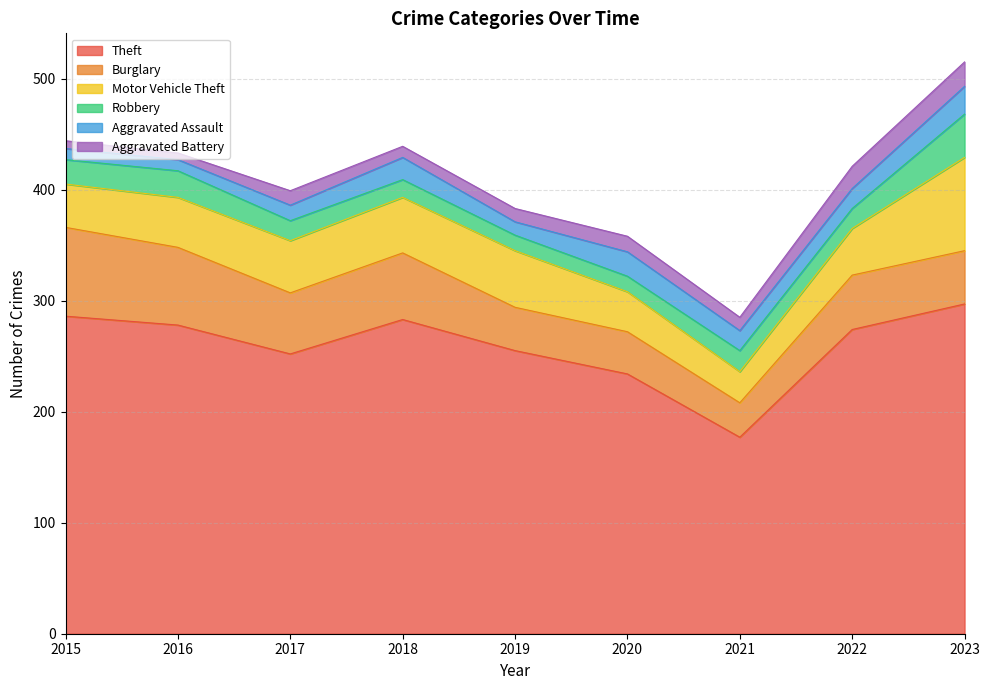

What is the sum of the Robbery values at 2017 and 2018?

34